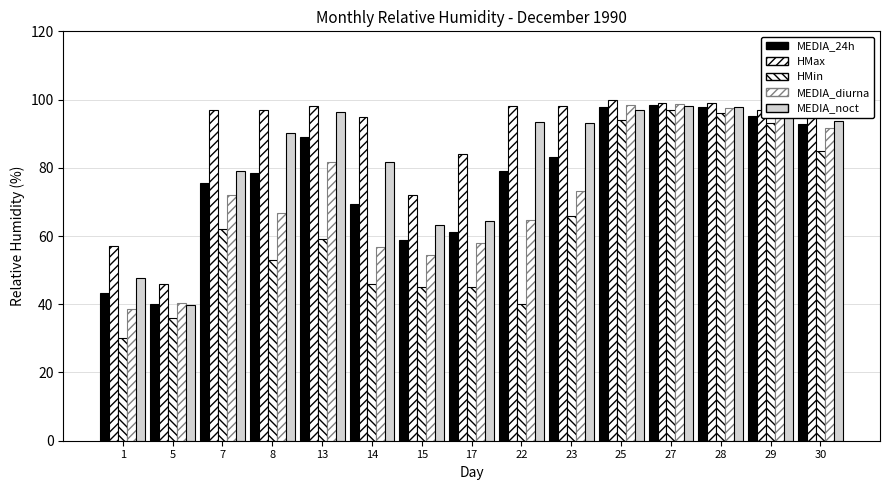

At how many categories does at least one series exceed 65?

13